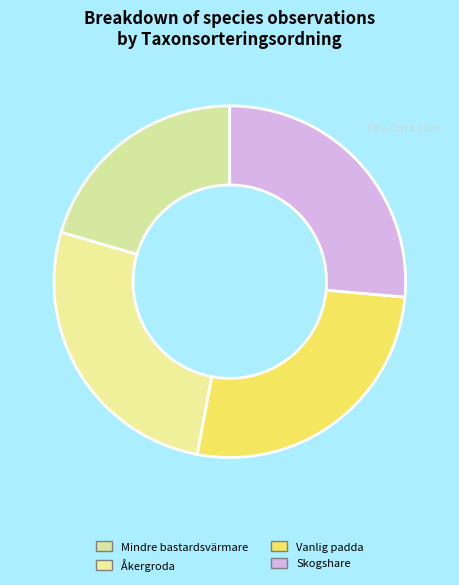

The Åkergroda slice represents 38% of the pie. True or false?

False